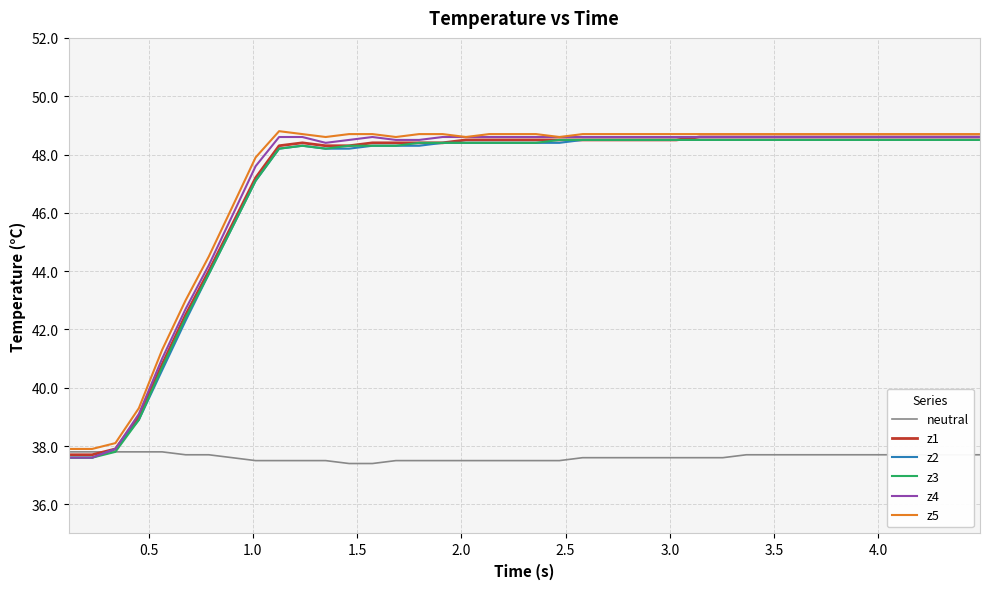

What is the minimum value shown in the chart?

37.4